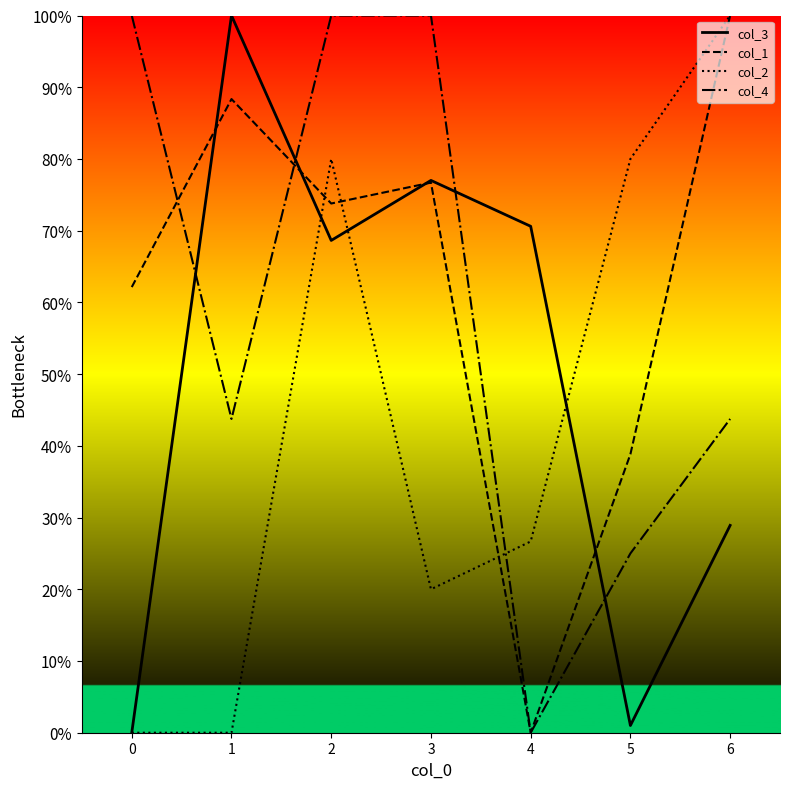

Rank the series by their average value, from lowest to highest.

col_2, col_3, col_4, col_1